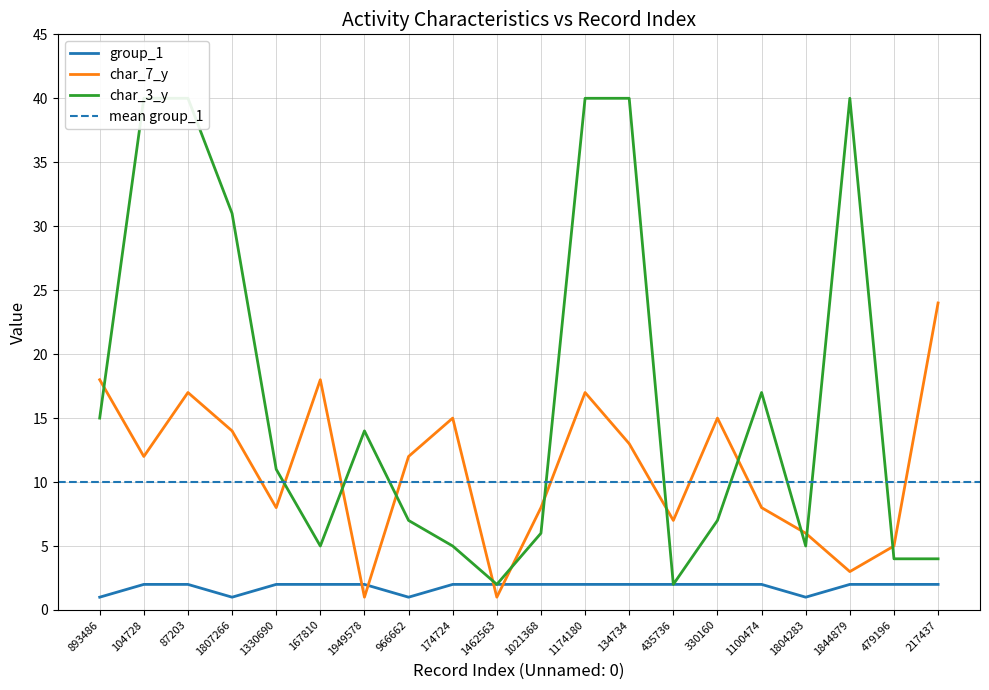

What are all the series names shown in the legend?

group_1, char_7_y, char_3_y